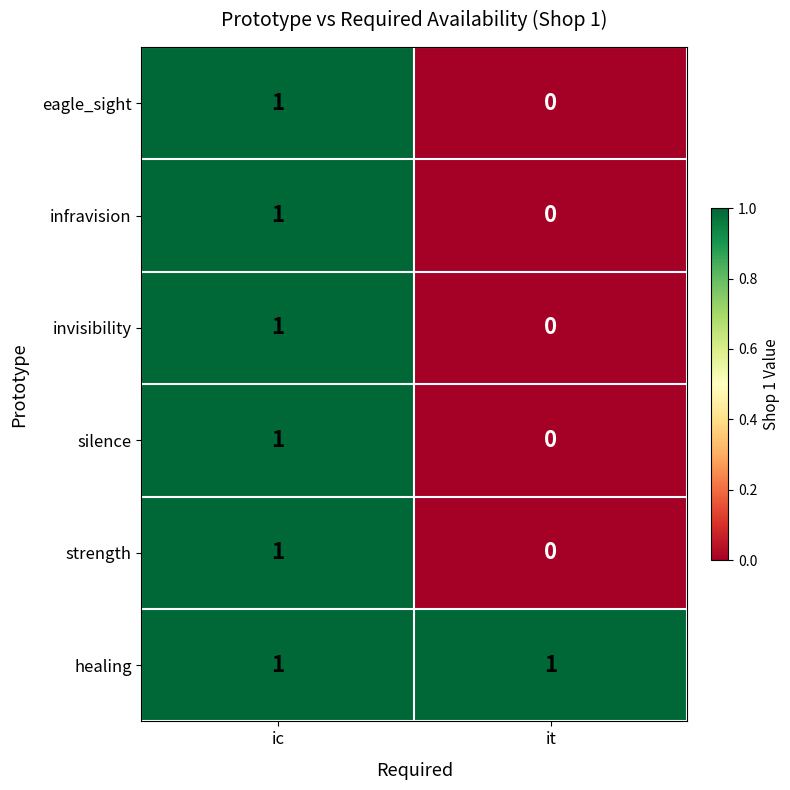

Which series has the largest total across all categories?

healing